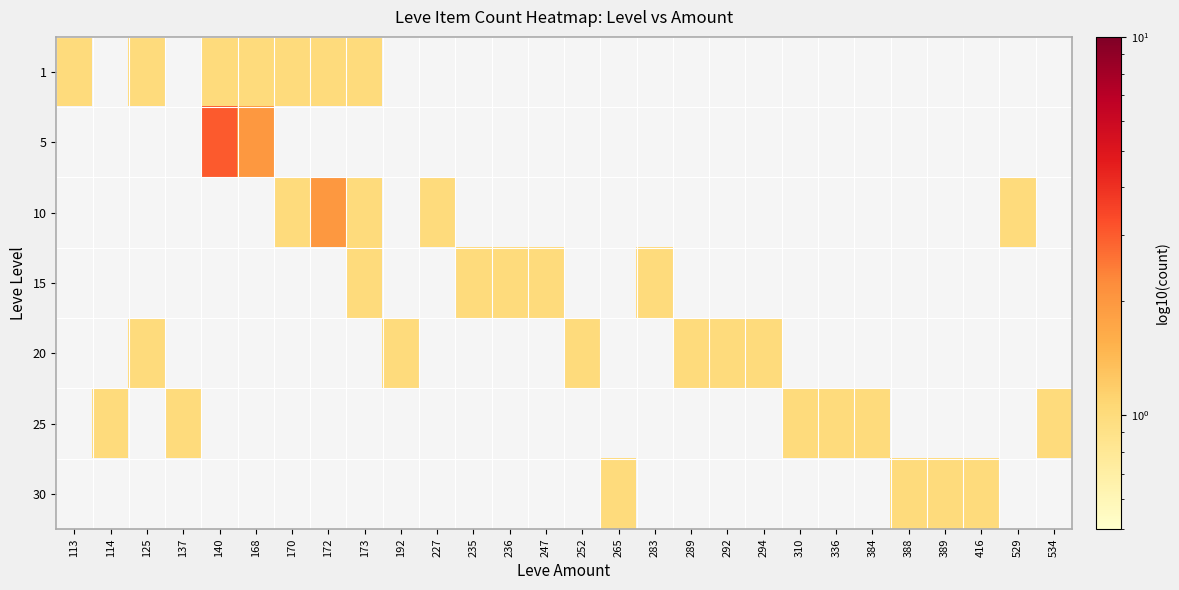

At 292, list the series in order from largest to smallest.

20, 1, 5, 10, 15, 25, 30